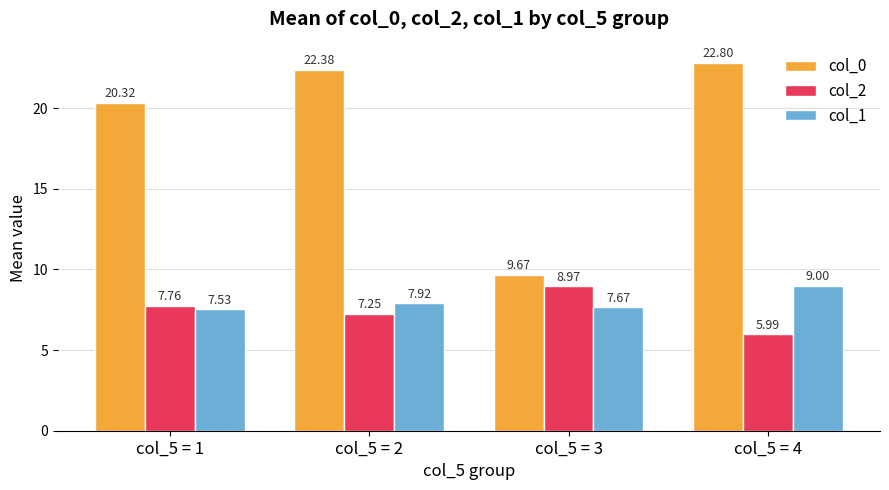

How many bars are there in total?

12